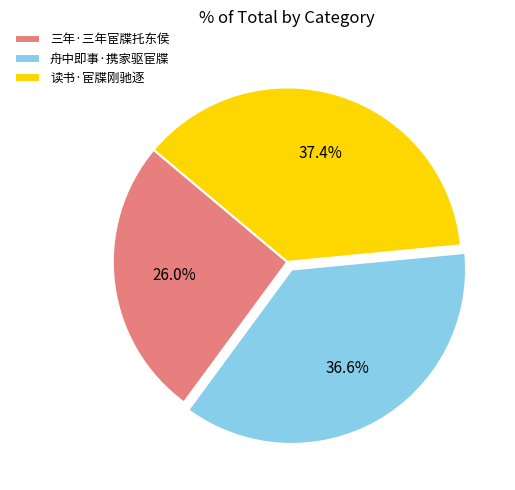

To the nearest percent, what is the difference between the largest and smallest slice percentages?

11%